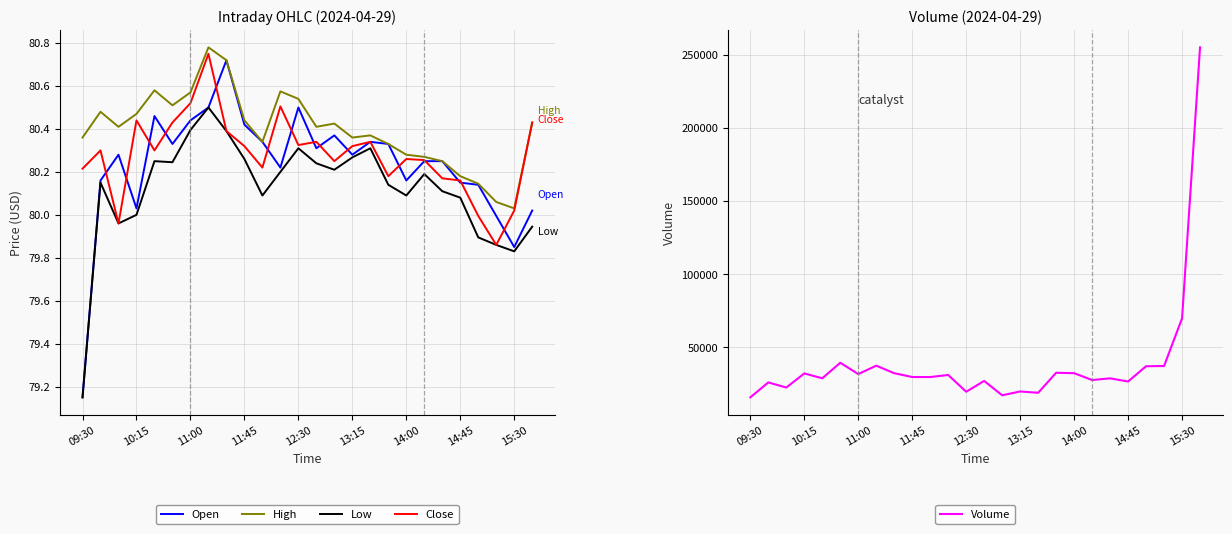

What is the difference between the highest and lowest values at 11?

31123.8